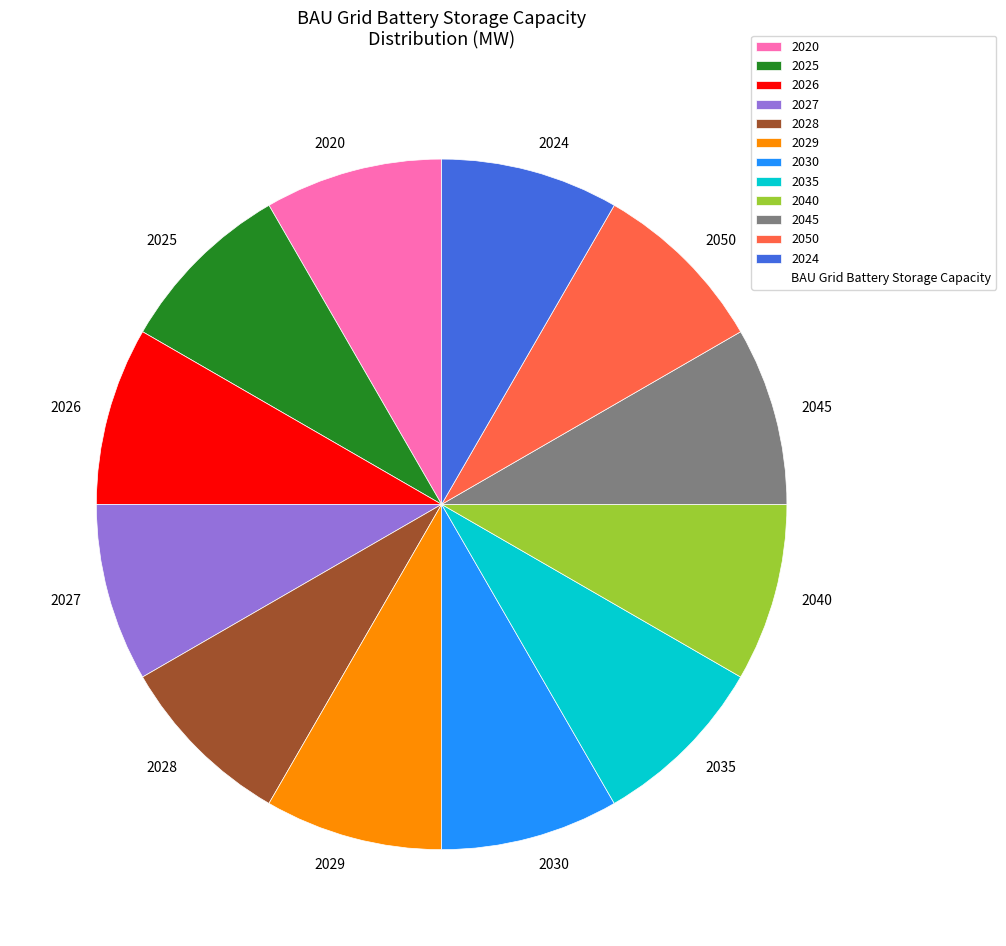

The 2027 slice represents 1% of the pie. True or false?

False